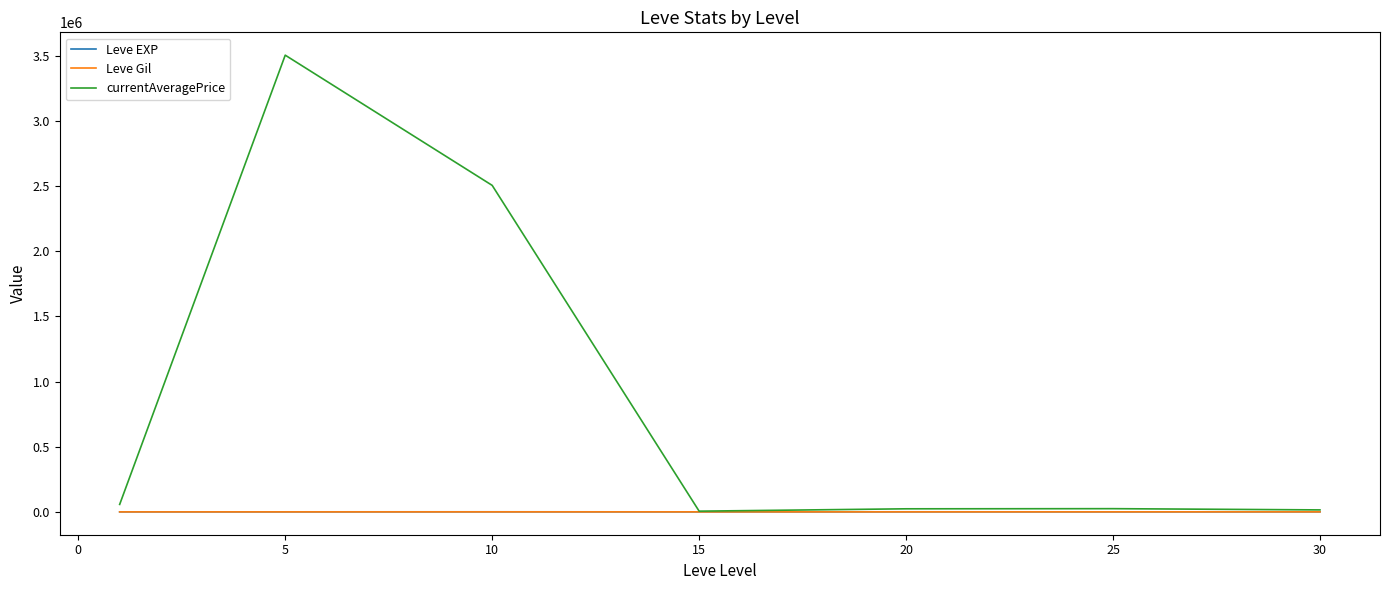

How many values in the Leve EXP series exceed 510?

4